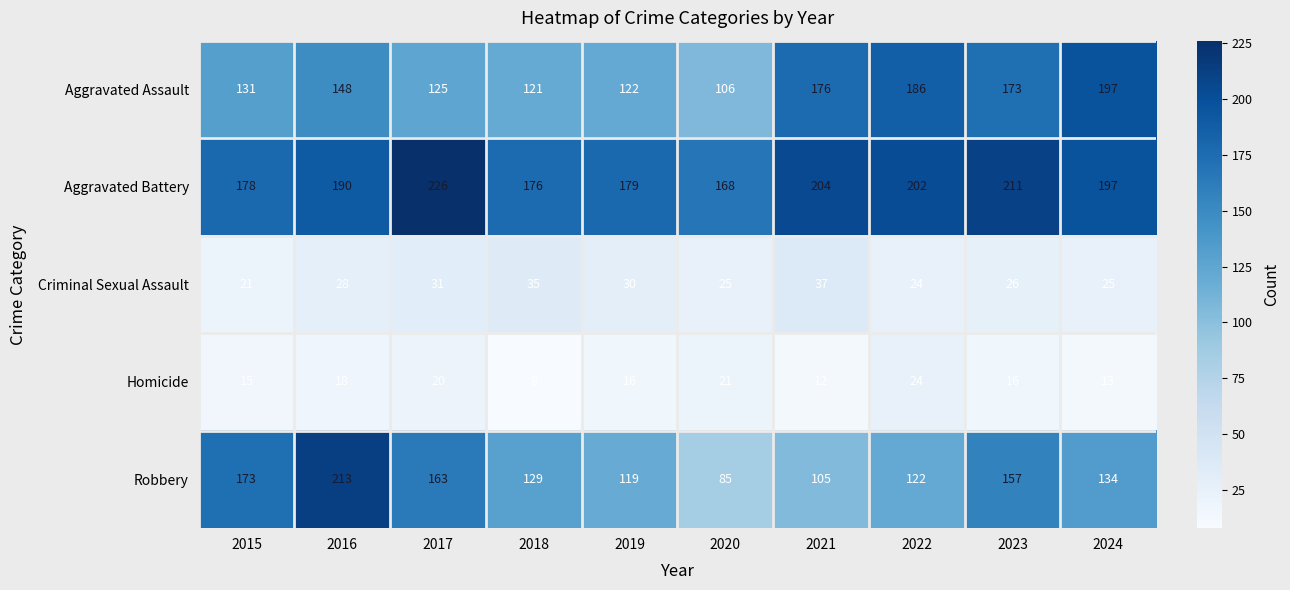

Which series has the largest total across all categories?

Aggravated Battery